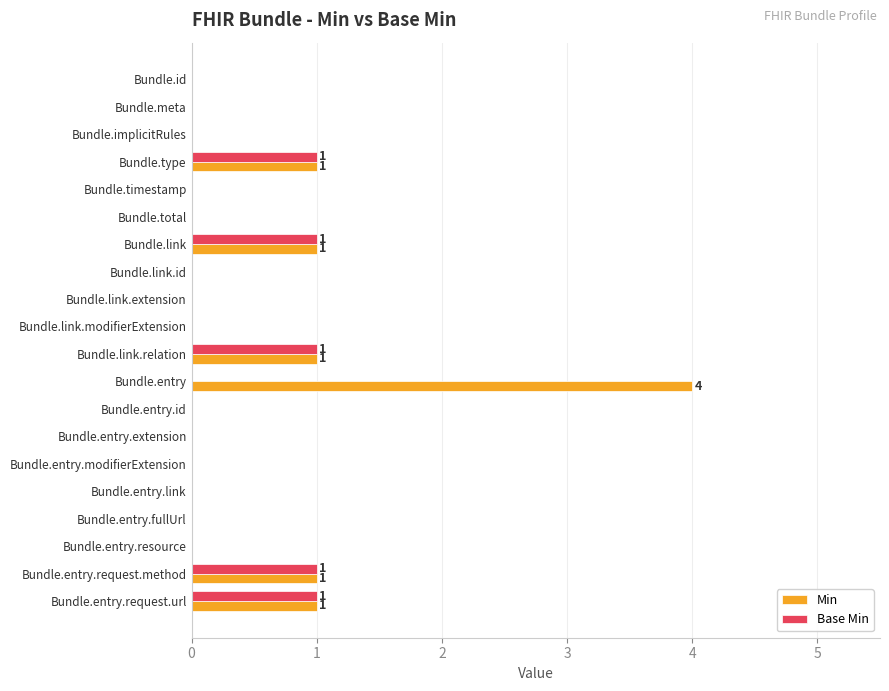

Is it true that Min equals 2 at Bundle.total?

False